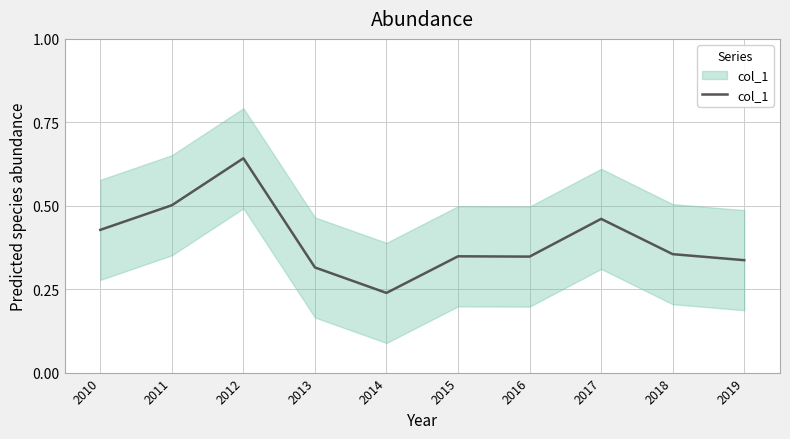

At which category does the chart reach its peak across all series?

2012